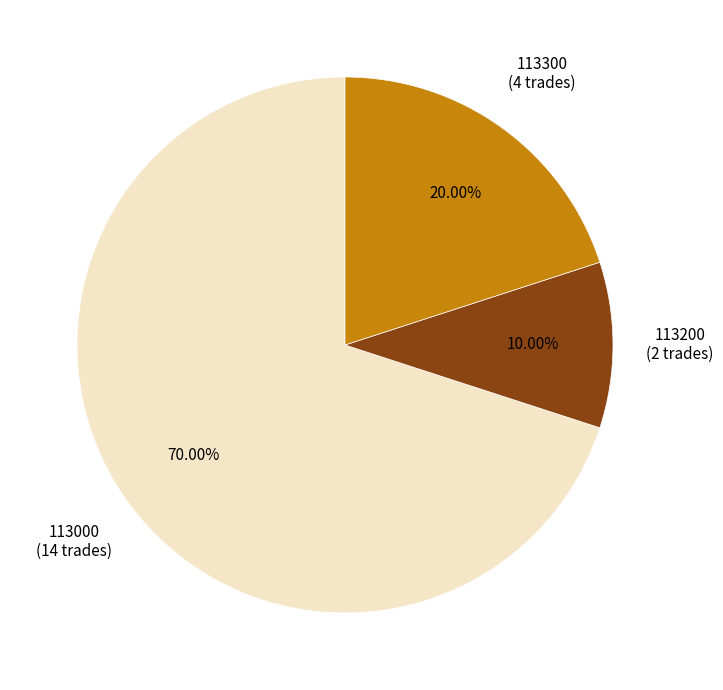

Between 113000 and 113300, which is larger?

113000